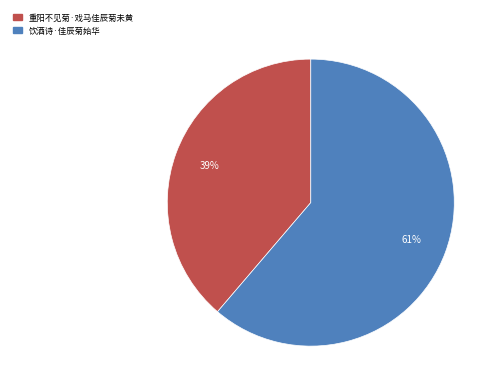

Between 重阳不见菊·戏马佳辰菊未黄 and 饮酒诗·佳辰菊始华, which is larger?

饮酒诗·佳辰菊始华